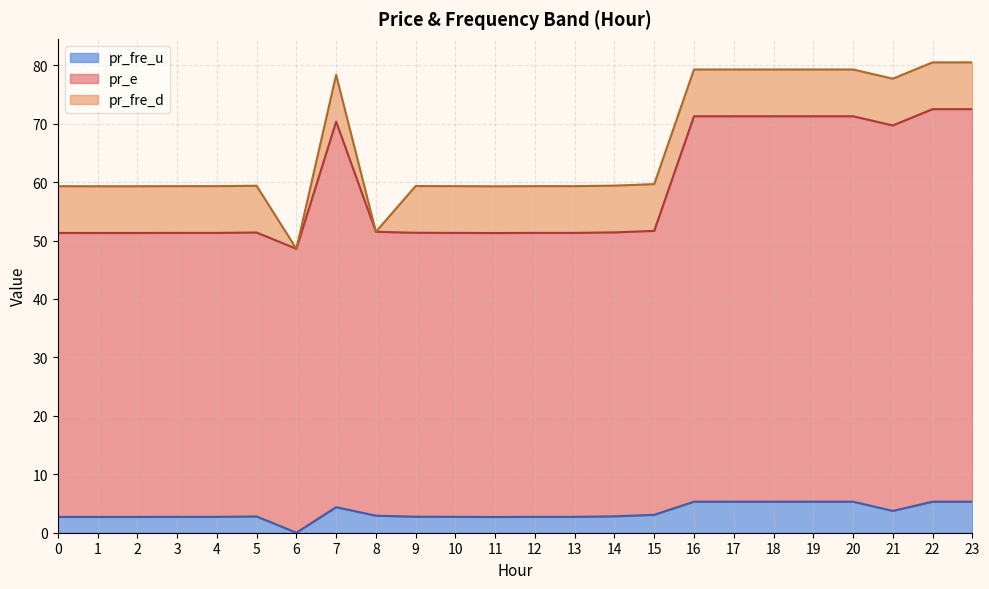

True or false: pr_e and pr_fre_u cross at least once.

False